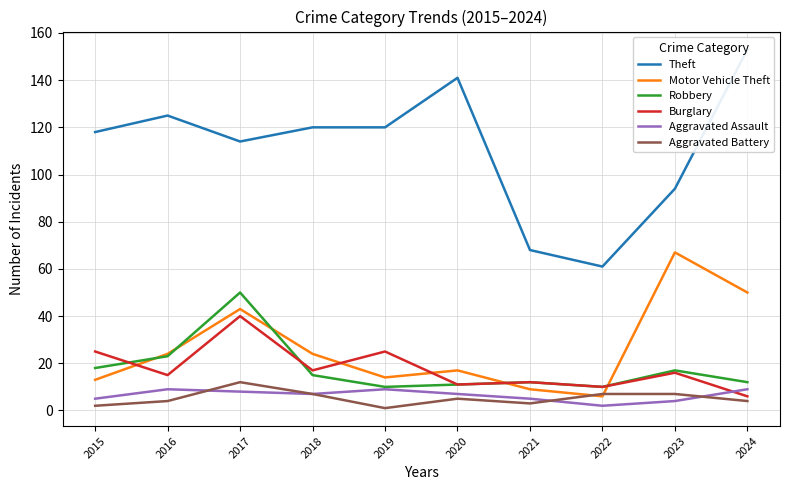

Between 2024 and 2017, which is larger?

2024